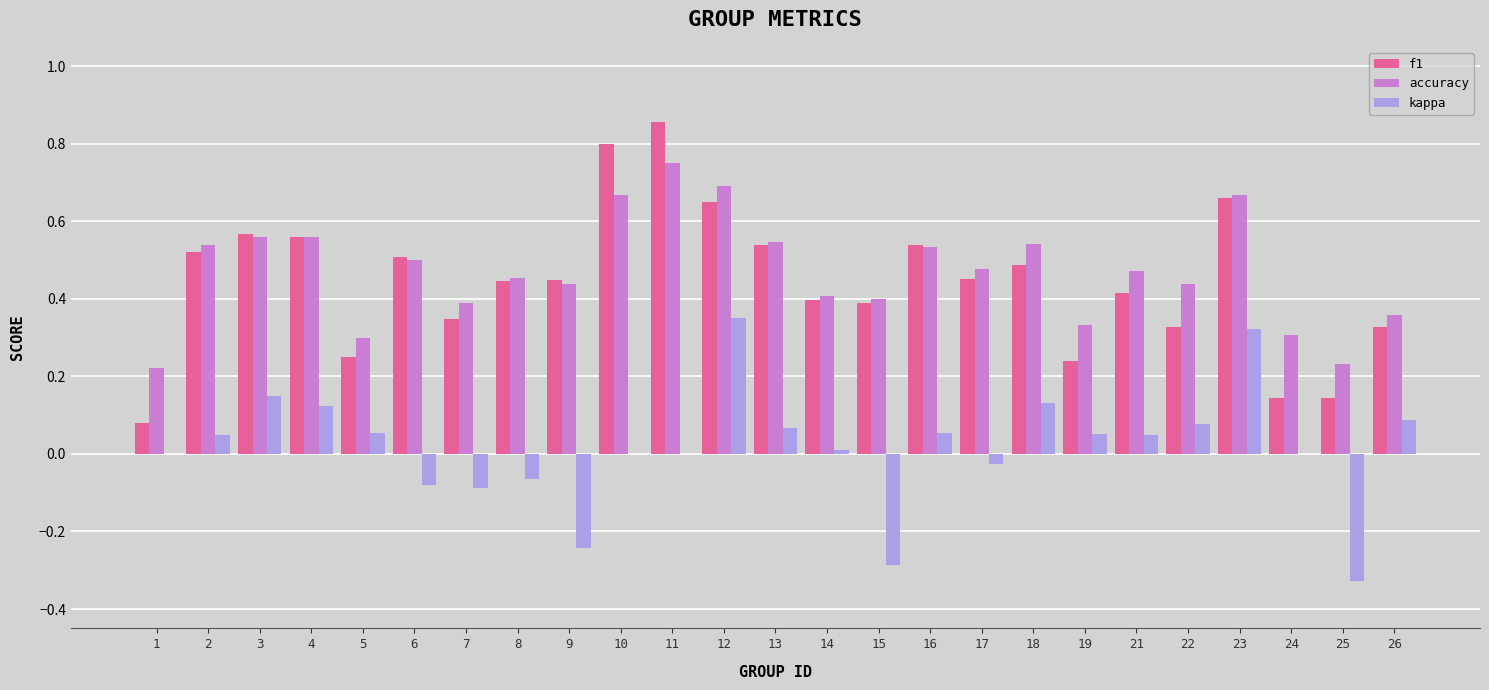

How many groups of bars are there?

25